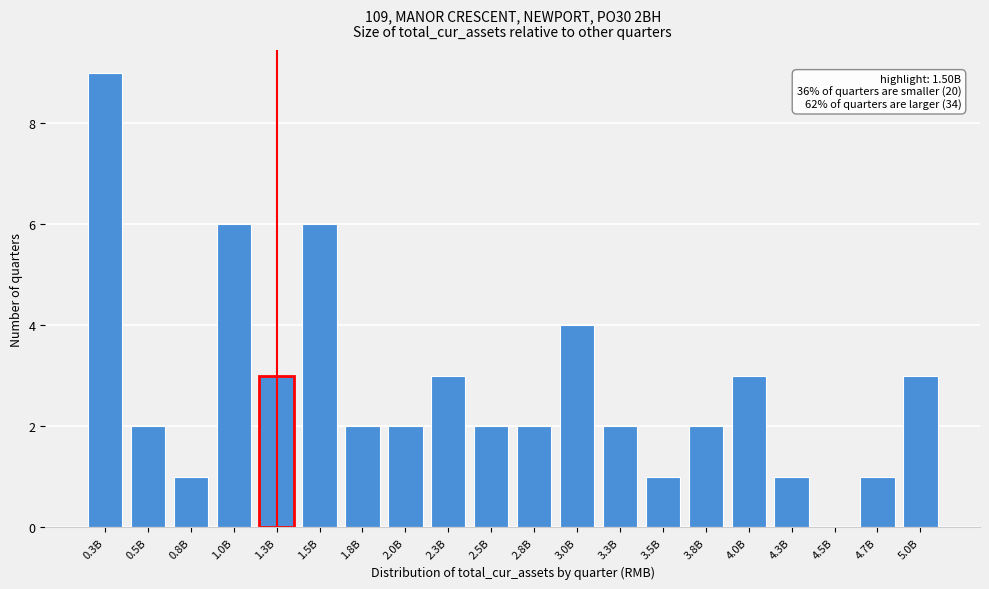

Reading right to left, transcribe all the data shown in this chart.

5.0B=3	4.7B=1	4.5B=0	4.3B=1	4.0B=3	3.8B=2	3.5B=1	3.3B=2	3.0B=4	2.8B=2	2.5B=2	2.3B=3	2.0B=2	1.8B=2	1.5B=6	1.3B=3	1.0B=6	0.8B=1	0.5B=2	0.3B=9